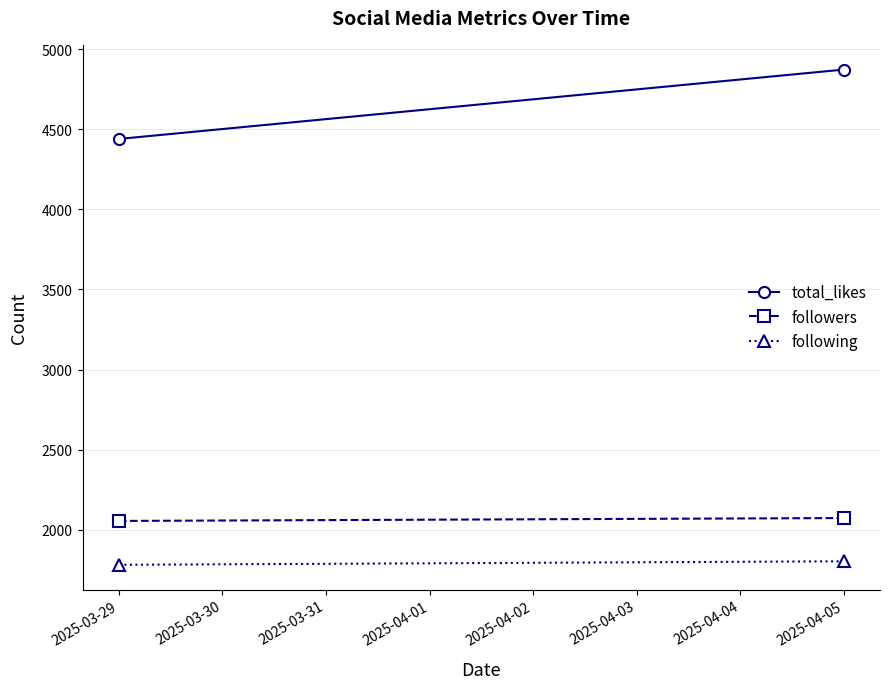

At which label is followers closest to 2064?

2025-03-29